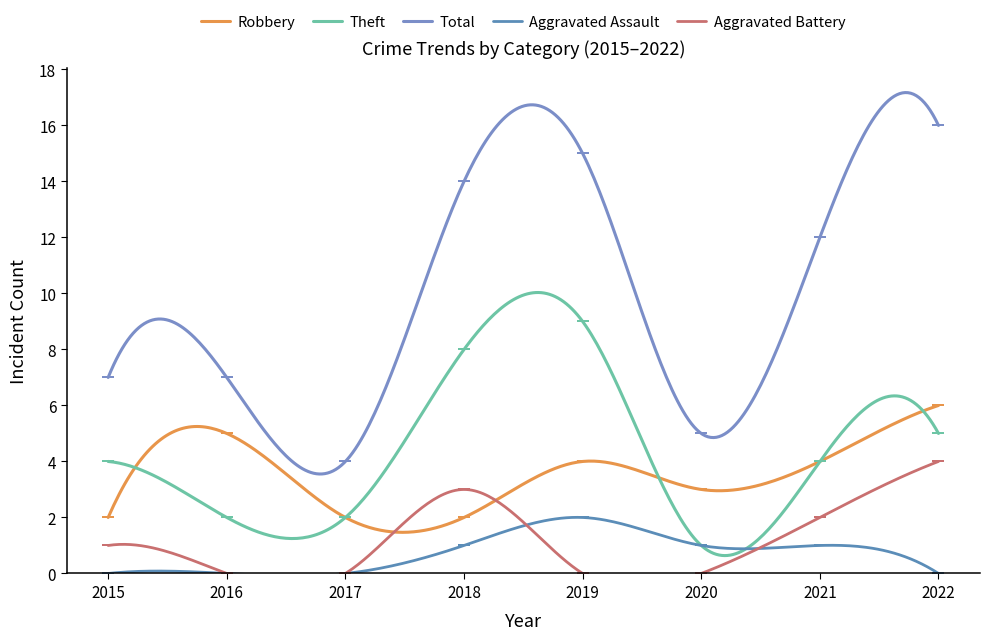

Reading right to left, transcribe all the data shown in this chart.

Robbery: 2022=6	2021=4	2020=3	2019=4	2018=2	2017=2	2016=5	2015=2
Theft: 2022=5	2021=4	2020=1	2019=9	2018=8	2017=2	2016=2	2015=4
Total: 2022=16	2021=12	2020=5	2019=15	2018=14	2017=4	2016=7	2015=7
Aggravated Assault: 2022=0	2021=1	2020=1	2019=2	2018=1	2017=0	2016=0	2015=0
Aggravated Battery: 2022=4	2021=2	2020=0	2019=0	2018=3	2017=0	2016=0	2015=1